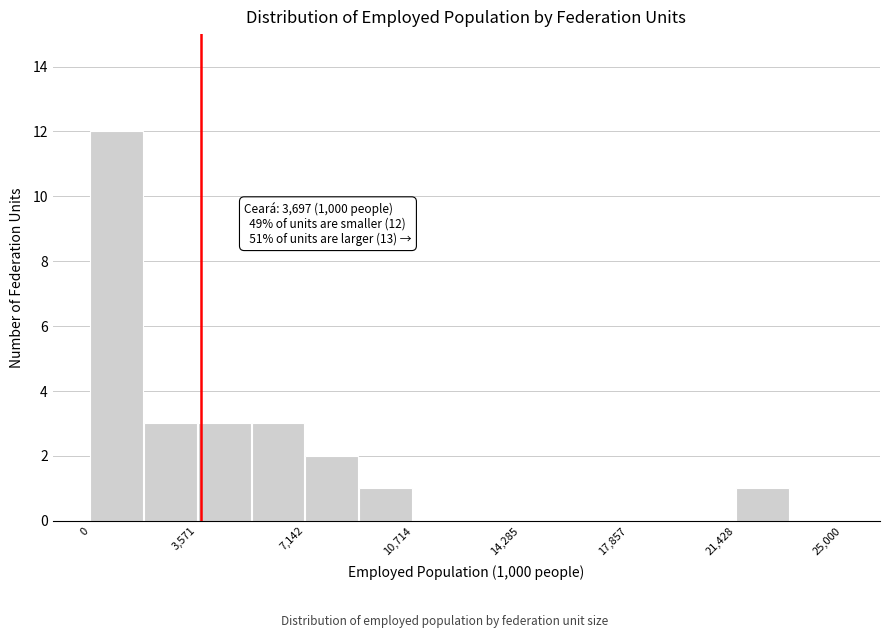

Read against the x-axis, roughly where is the centre of the tallest bar?

1000